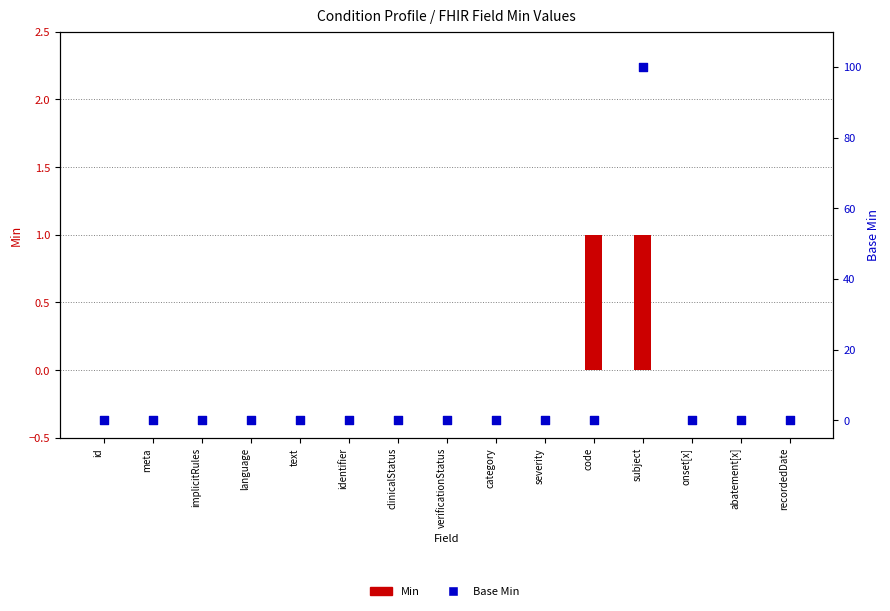

At how many categories does at least one series exceed 18?

1